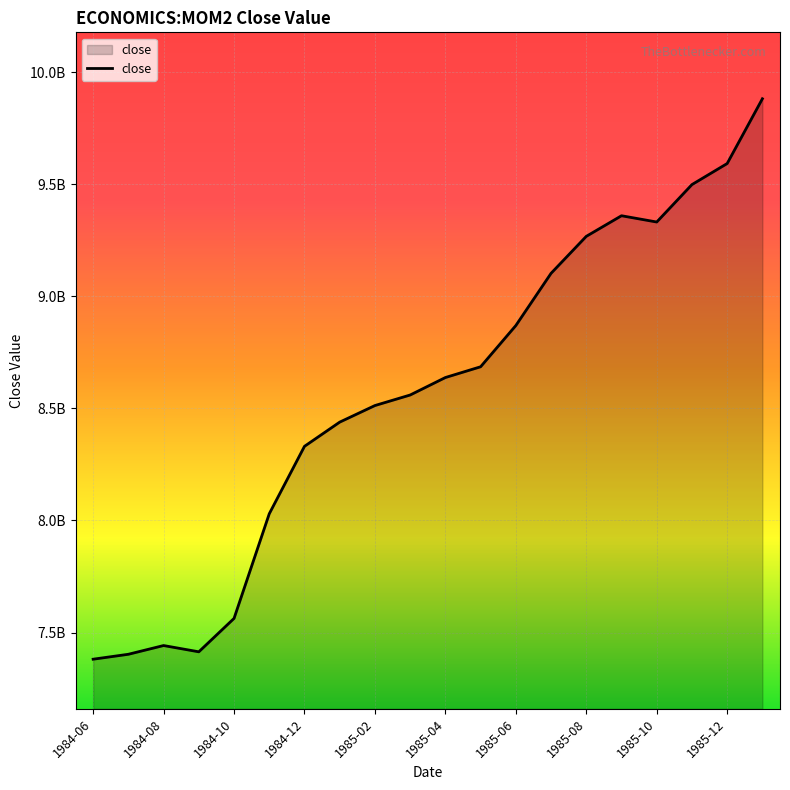

What is the sum of all values?

171307000000